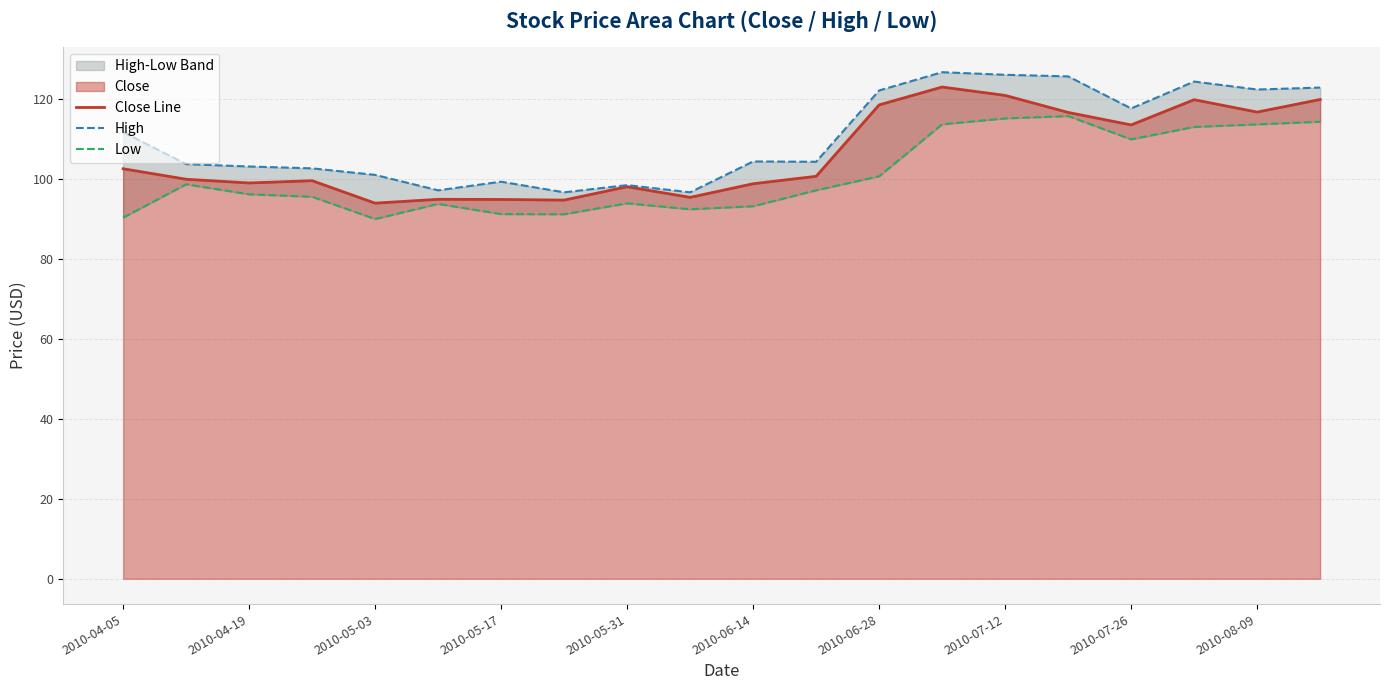

True or false: Close Line has a value of 169.1 at 2010-04-19.

False